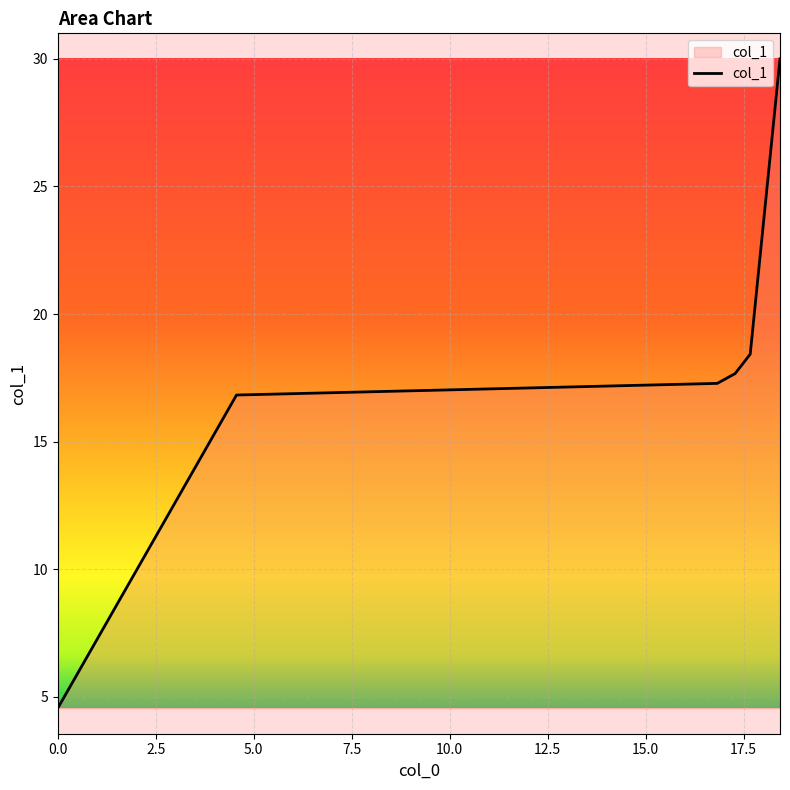

What is the minimum value shown in the chart?

4.6